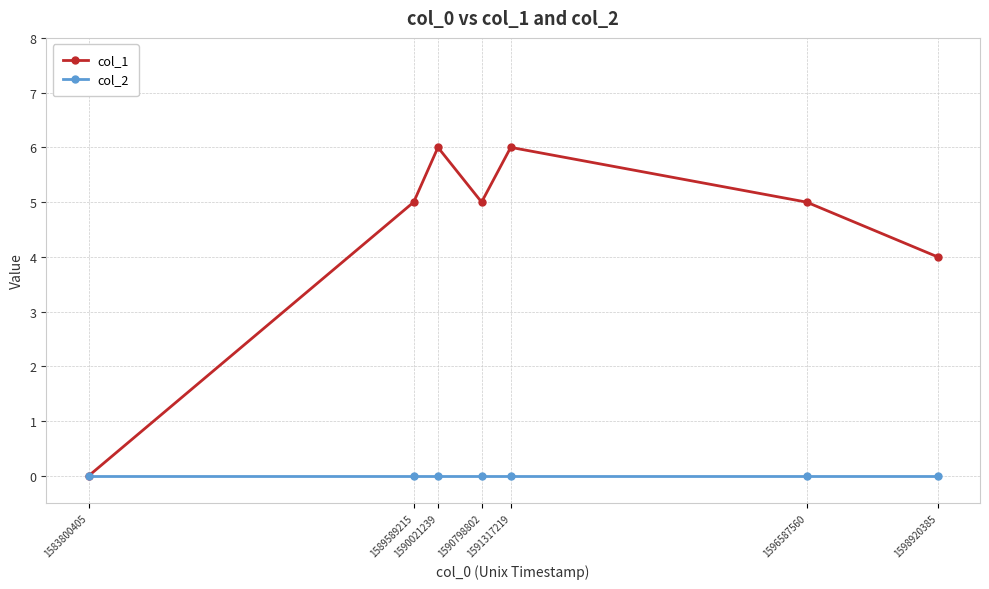

True or false: col_1 has a value of 7 at 1598920385.

False